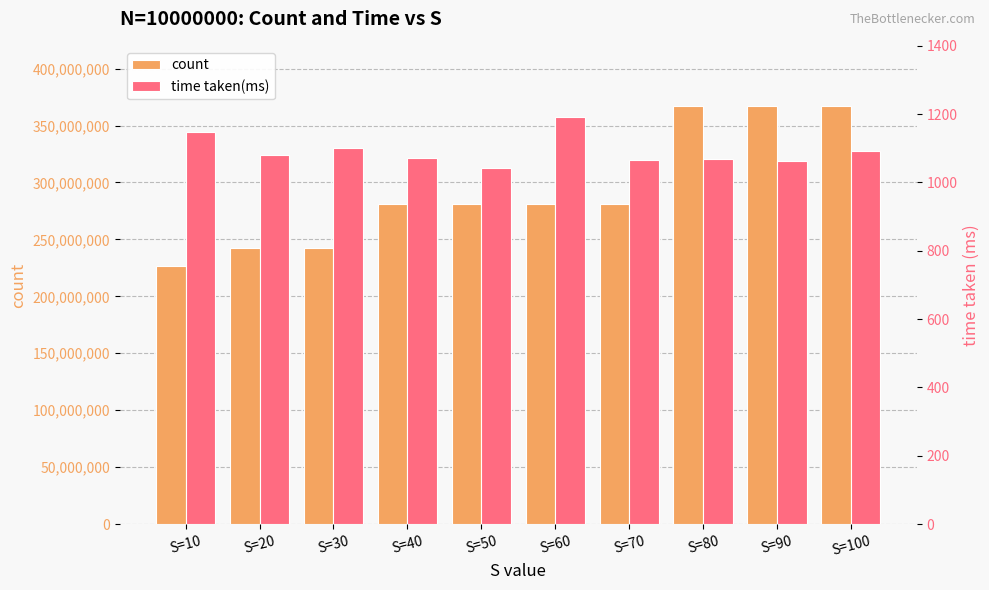

Rank the series at S=100 from lowest to highest value.

time taken(ms), count